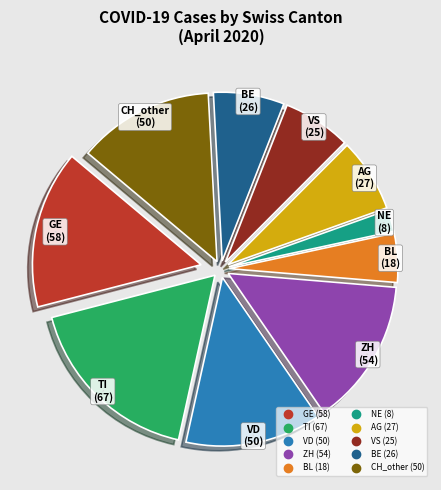

How many slices are in this pie chart?

10